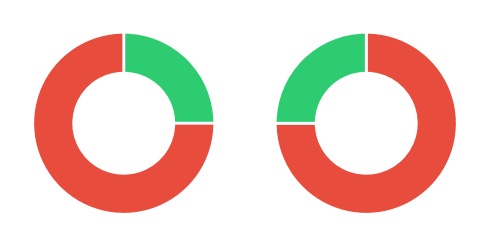

To the nearest percent, what is the combined percentage of Truck 1 and Truck 0?

100%